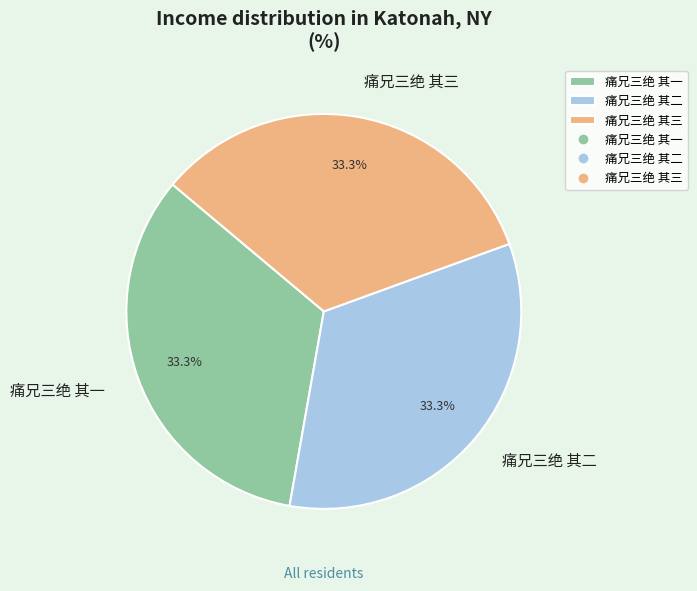

To the nearest percent, what portion does 痛兄三绝 其三 represent?

33%